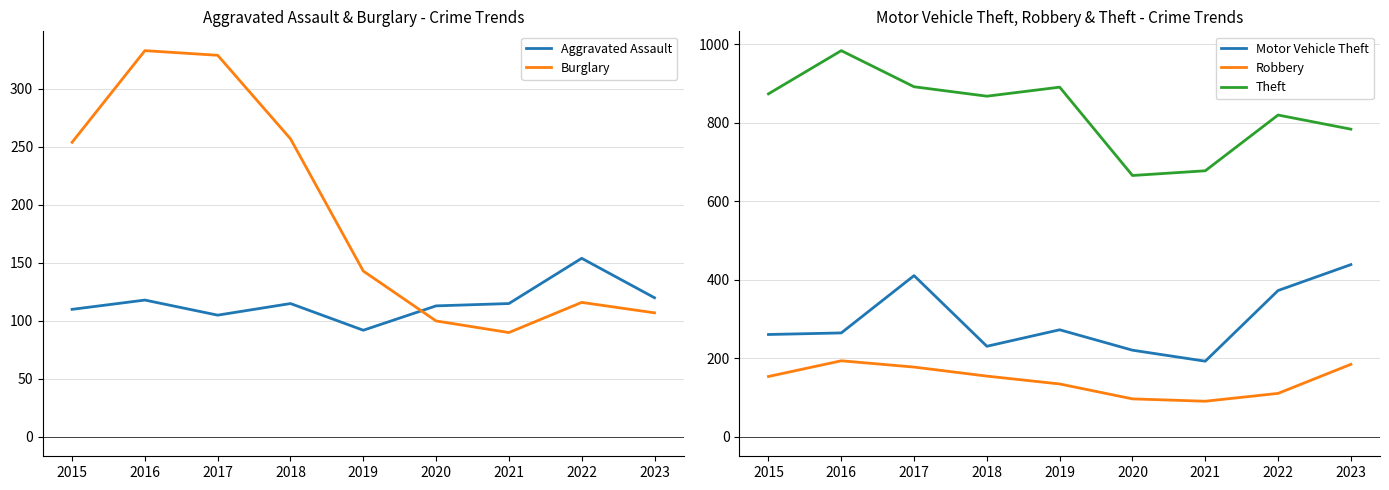

Between 2016 and 2021, which is larger?

2016